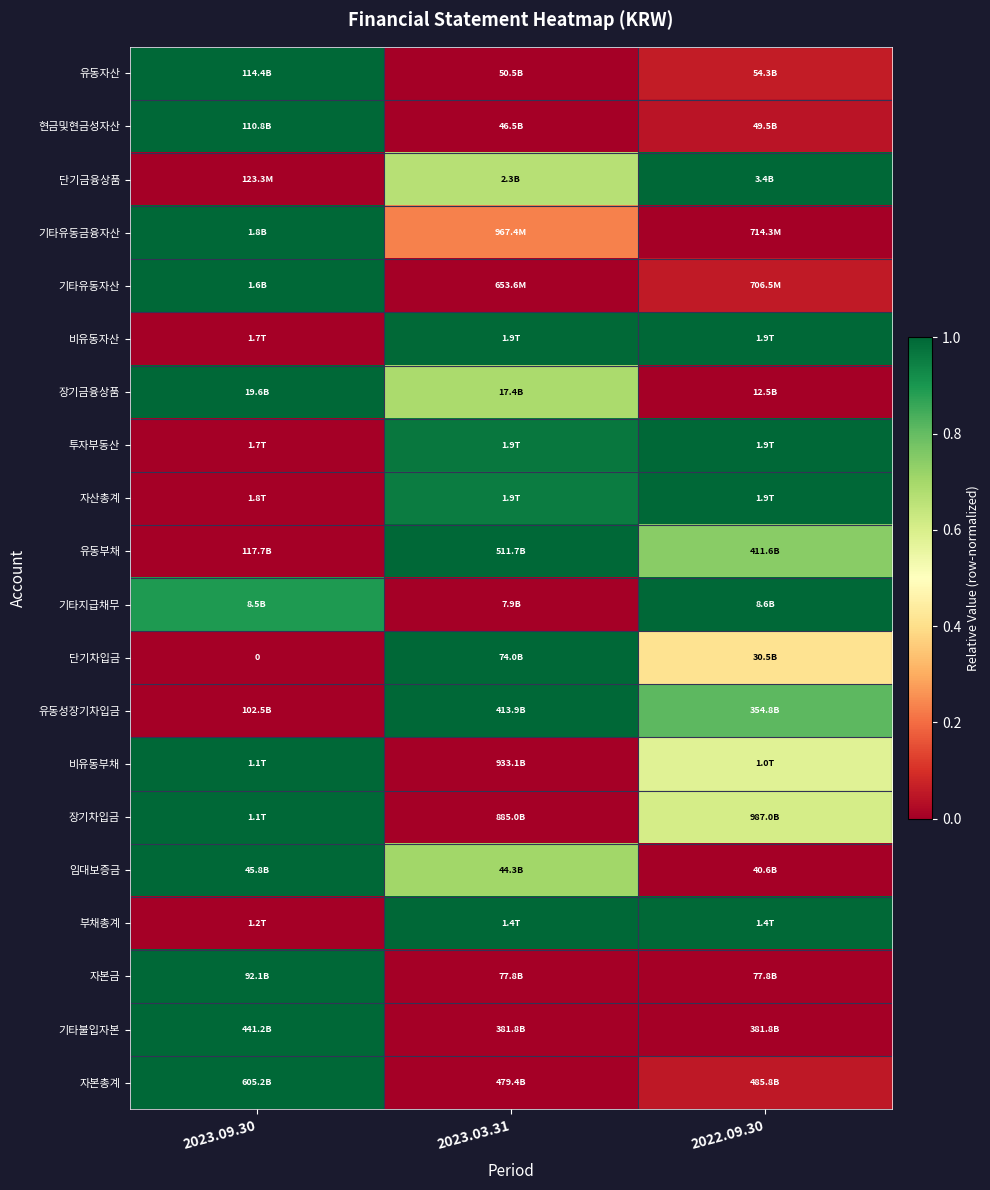

Is it true that 장기차입금 equals 0.6 at 2022.09.30?

True